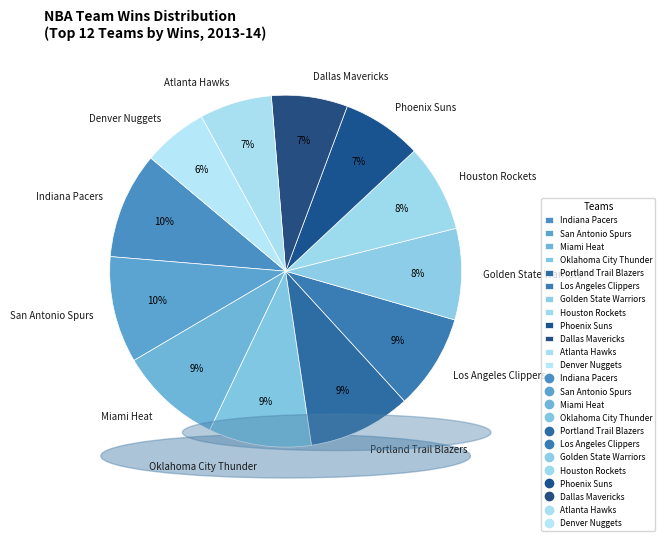

Is there any slice that represents more than half of the pie?

No